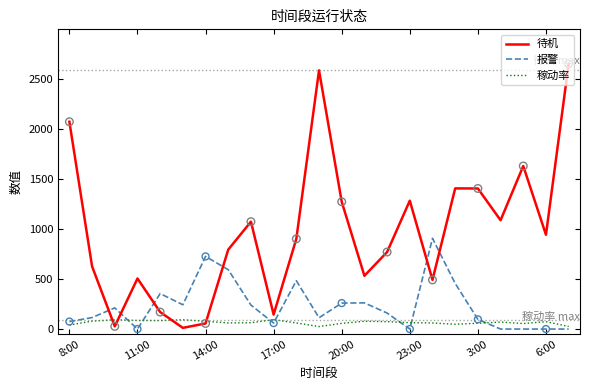

Which series has the largest range (max minus min)?

待机